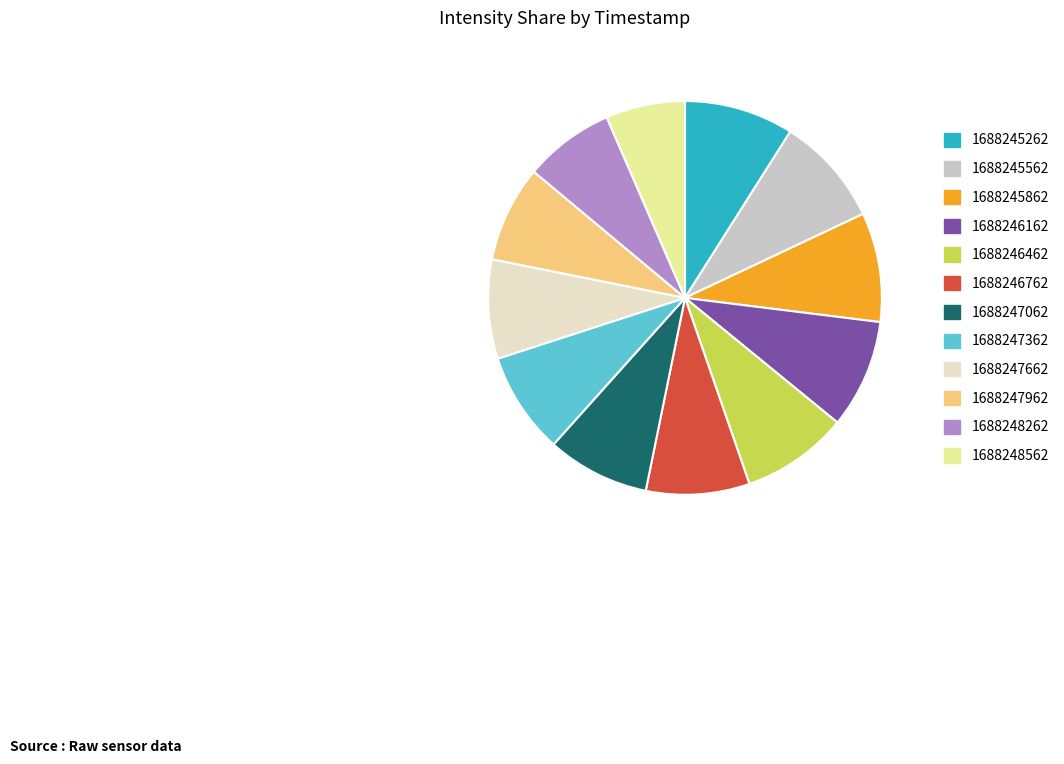

Which slice is the smallest?

1688248562